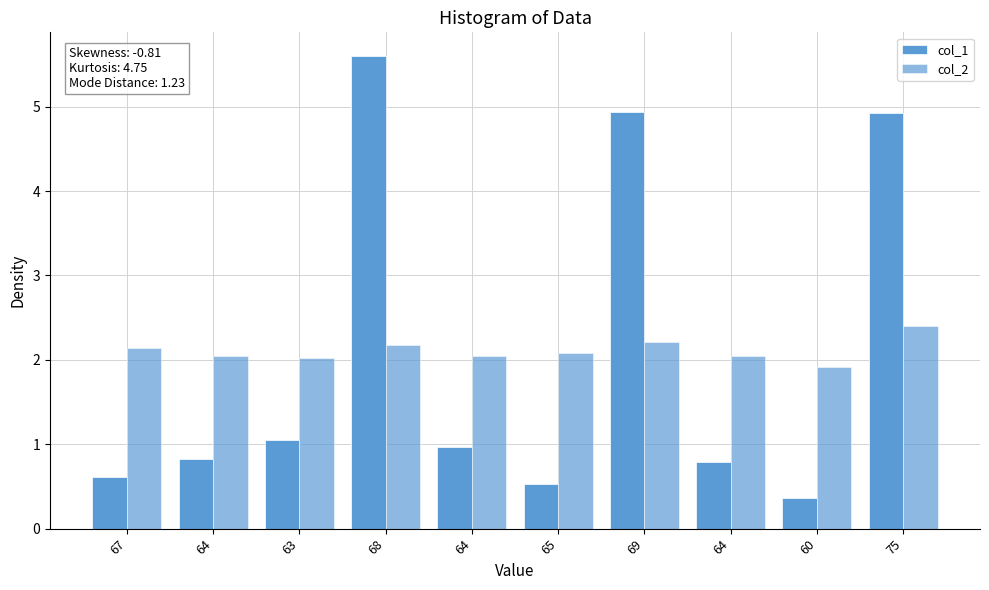

What is the minimum value for col_1?

0.4